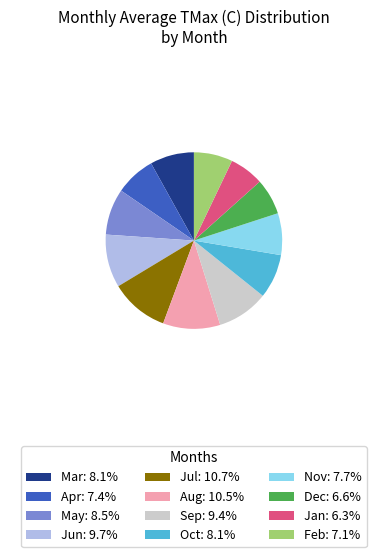

What is the ratio of the value at Apr: 7.4% to the value at Jun: 9.7%?

0.8